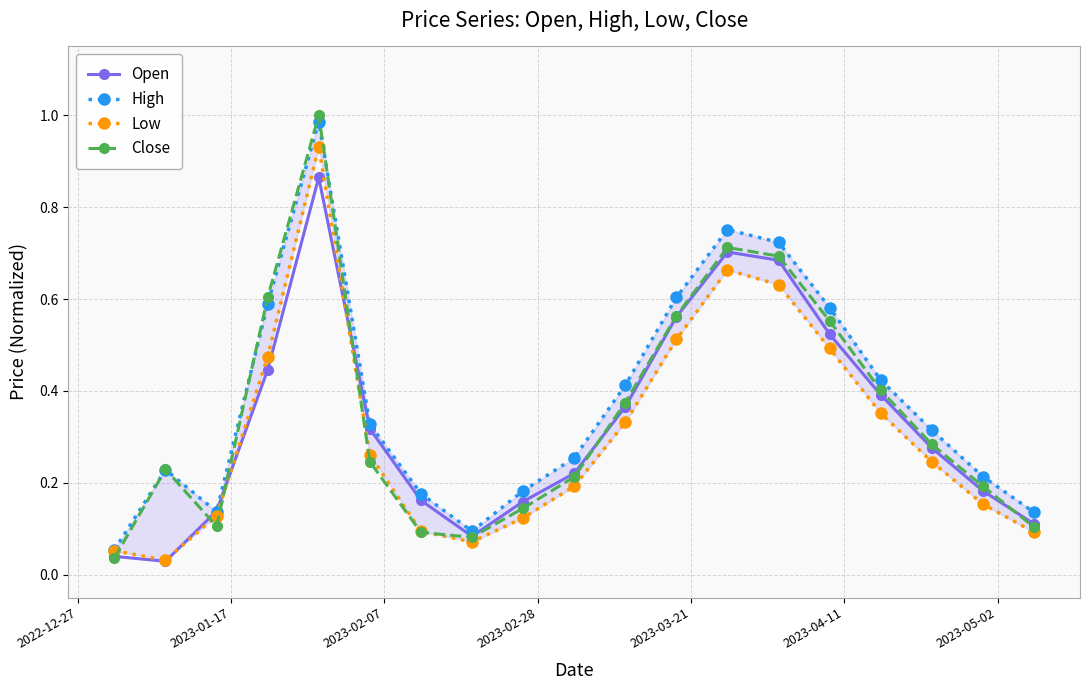

How many interior local peaks does the Open series have?

2